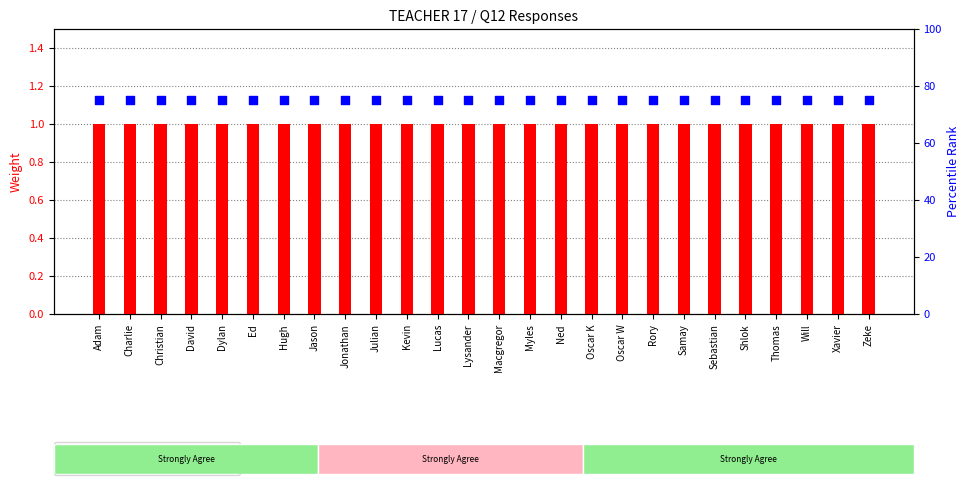

Is the value of percentile rank within the sample at Oscar K greater than the value of transformed count at Sebastian?

Yes